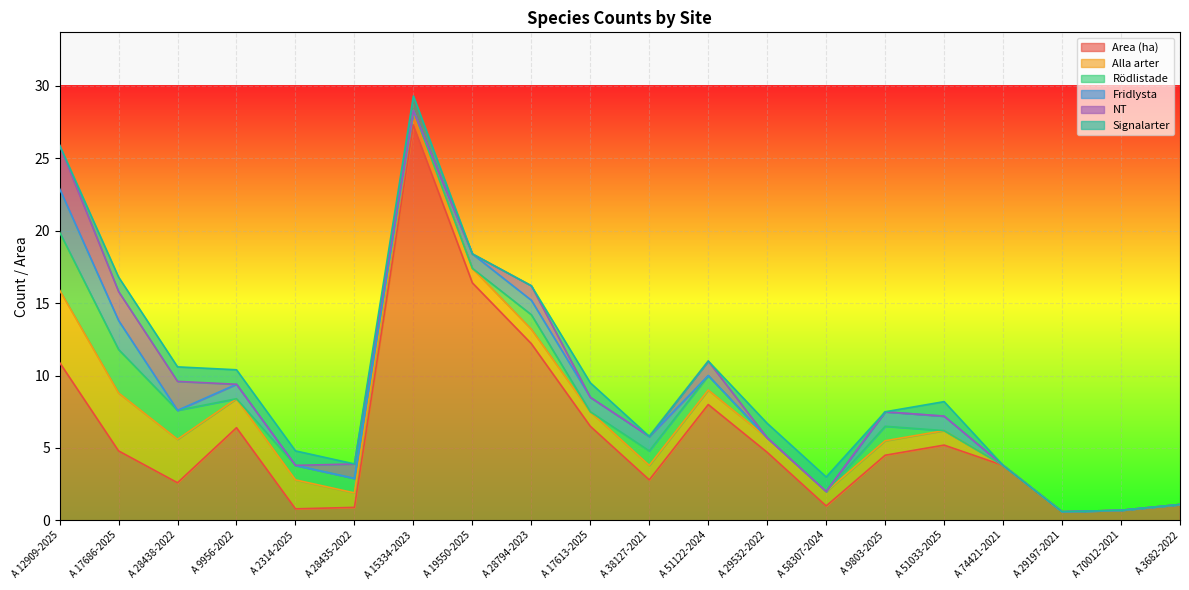

What is the total value across all series at A 28794-2023?

16.2